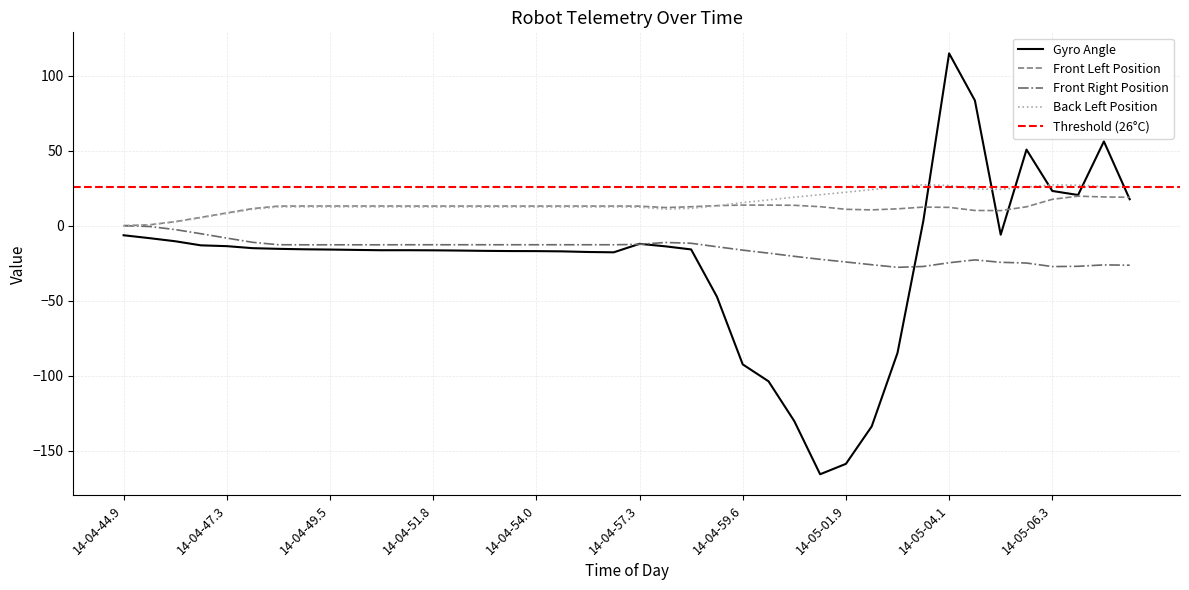

Reading left to right, list all the values displayed in this chart.

Gyro Angle: 14-04-44.9=-6.4	14-04-45.7=-8.3	14-04-46.2=-10.4	14-04-46.8=-13.1	14-04-47.3=-13.6	14-04-47.9=-15.0	14-04-48.4=-15.4	14-04-49.0=-15.7	14-04-49.5=-15.9	14-04-50.2=-16.1	14-04-50.7=-16.4	14-04-51.3=-16.3	14-04-51.8=-16.4	14-04-52.3=-16.6	14-04-52.9=-16.8	14-04-53.4=-16.9	14-04-54.0=-16.9	14-04-54.6=-17.1	14-04-56.2=-17.5	14-04-56.7=-17.7	14-04-57.3=-12.1	14-04-57.9=-13.7	14-04-58.5=-15.8	14-04-59.0=-47.3	14-04-59.6=-92.4	14-05-00.1=-103.7	14-05-00.8=-130.3	14-05-01.3=-165.7	14-05-01.9=-158.7	14-05-02.4=-133.8	14-05-03.0=-84.8	14-05-03.5=3.1	14-05-04.1=114.9	14-05-04.6=83.4	14-05-05.1=-6.0	14-05-05.7=50.7	14-05-06.3=23.2	14-05-07.0=20.5	14-05-07.5=56.2	14-05-08.1=17.6
Front Left Position: 14-04-44.9=0.0	14-04-45.7=0.6	14-04-46.2=2.7	14-04-46.8=5.6	14-04-47.3=8.5	14-04-47.9=11.4	14-04-48.4=13.0	14-04-49.0=13.1	14-04-49.5=13.1	14-04-50.2=13.1	14-04-50.7=13.1	14-04-51.3=13.1	14-04-51.8=13.1	14-04-52.3=13.1	14-04-52.9=13.1	14-04-53.4=13.1	14-04-54.0=13.1	14-04-54.6=13.1	14-04-56.2=13.1	14-04-56.7=13.1	14-04-57.3=13.0	14-04-57.9=12.1	14-04-58.5=12.6	14-04-59.0=13.4	14-04-59.6=13.8	14-05-00.1=13.7	14-05-00.8=13.6	14-05-01.3=12.7	14-05-01.9=10.9	14-05-02.4=10.5	14-05-03.0=11.2	14-05-03.5=12.4	14-05-04.1=12.2	14-05-04.6=10.1	14-05-05.1=10.1	14-05-05.7=12.6	14-05-06.3=17.6	14-05-07.0=19.7	14-05-07.5=19.2	14-05-08.1=18.9
Front Right Position: 14-04-44.9=0.0	14-04-45.7=-0.5	14-04-46.2=-2.6	14-04-46.8=-5.4	14-04-47.3=-8.3	14-04-47.9=-11.1	14-04-48.4=-12.7	14-04-49.0=-12.7	14-04-49.5=-12.7	14-04-50.2=-12.7	14-04-50.7=-12.7	14-04-51.3=-12.7	14-04-51.8=-12.7	14-04-52.3=-12.7	14-04-52.9=-12.7	14-04-53.4=-12.7	14-04-54.0=-12.7	14-04-54.6=-12.7	14-04-56.2=-12.7	14-04-56.7=-12.7	14-04-57.3=-12.4	14-04-57.9=-11.2	14-04-58.5=-11.7	14-04-59.0=-14.0	14-04-59.6=-16.3	14-05-00.1=-18.3	14-05-00.8=-20.4	14-05-01.3=-22.4	14-05-01.9=-24.2	14-05-02.4=-26.0	14-05-03.0=-27.7	14-05-03.5=-27.2	14-05-04.1=-24.7	14-05-04.6=-22.8	14-05-05.1=-24.4	14-05-05.7=-24.9	14-05-06.3=-27.2	14-05-07.0=-27.1	14-05-07.5=-26.1	14-05-08.1=-26.3
Back Left Position: 14-04-44.9=0.0	14-04-45.7=0.5	14-04-46.2=2.5	14-04-46.8=5.3	14-04-47.3=8.2	14-04-47.9=10.9	14-04-48.4=12.5	14-04-49.0=12.5	14-04-49.5=12.5	14-04-50.2=12.5	14-04-50.7=12.5	14-04-51.3=12.5	14-04-51.8=12.5	14-04-52.3=12.5	14-04-52.9=12.5	14-04-53.4=12.5	14-04-54.0=12.5	14-04-54.6=12.5	14-04-56.2=12.5	14-04-56.7=12.5	14-04-57.3=12.3	14-04-57.9=11.0	14-04-58.5=11.5	14-04-59.0=13.2	14-04-59.6=15.4	14-05-00.1=17.2	14-05-00.8=19.0	14-05-01.3=20.7	14-05-01.9=22.3	14-05-02.4=24.1	14-05-03.0=25.9	14-05-03.5=27.2	14-05-04.1=26.8	14-05-04.6=24.4	14-05-05.1=24.2	14-05-05.7=25.8	14-05-06.3=27.2	14-05-07.0=27.0	14-05-07.5=26.2	14-05-08.1=25.6